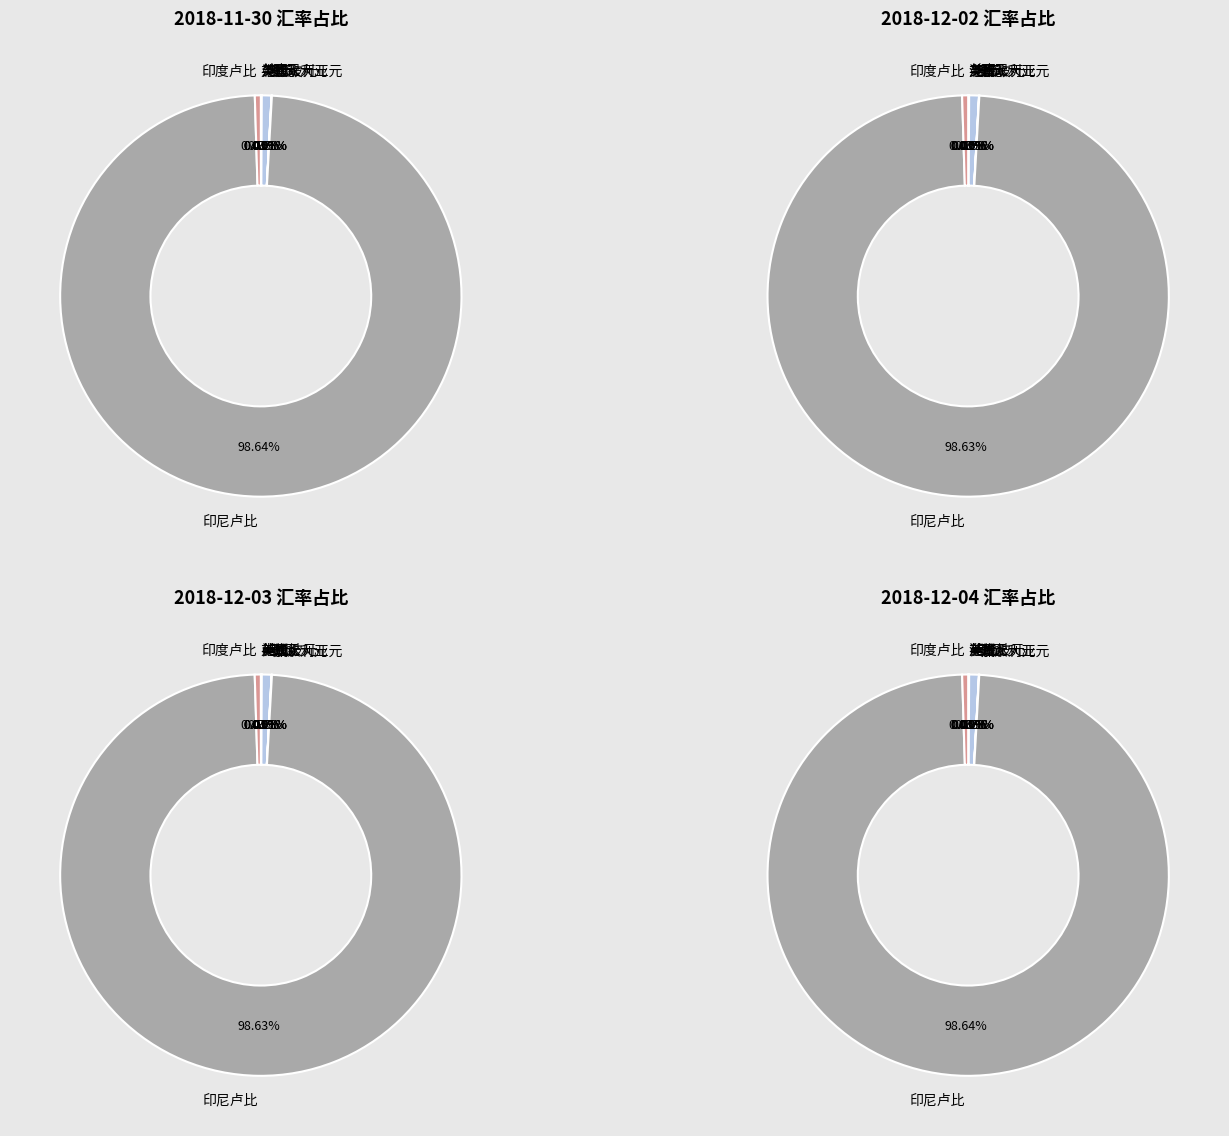

How many segments does this pie chart have?

10